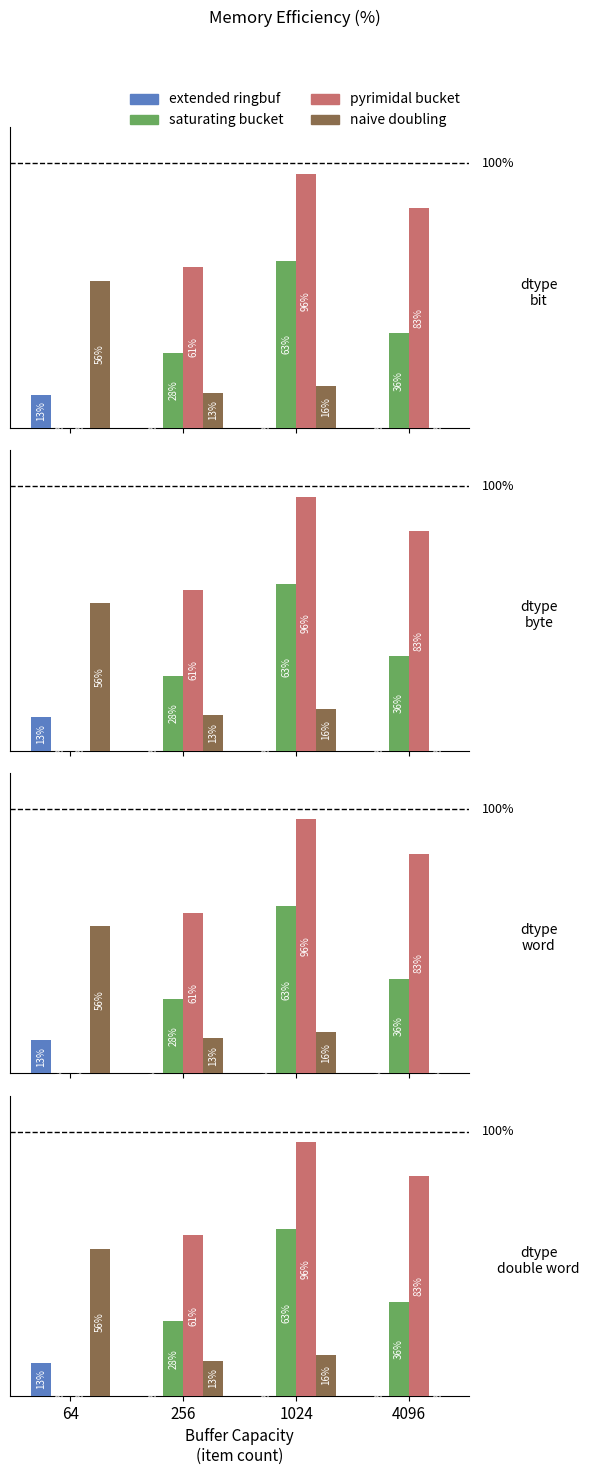

At which label does naive doubling first exceed 40?

64